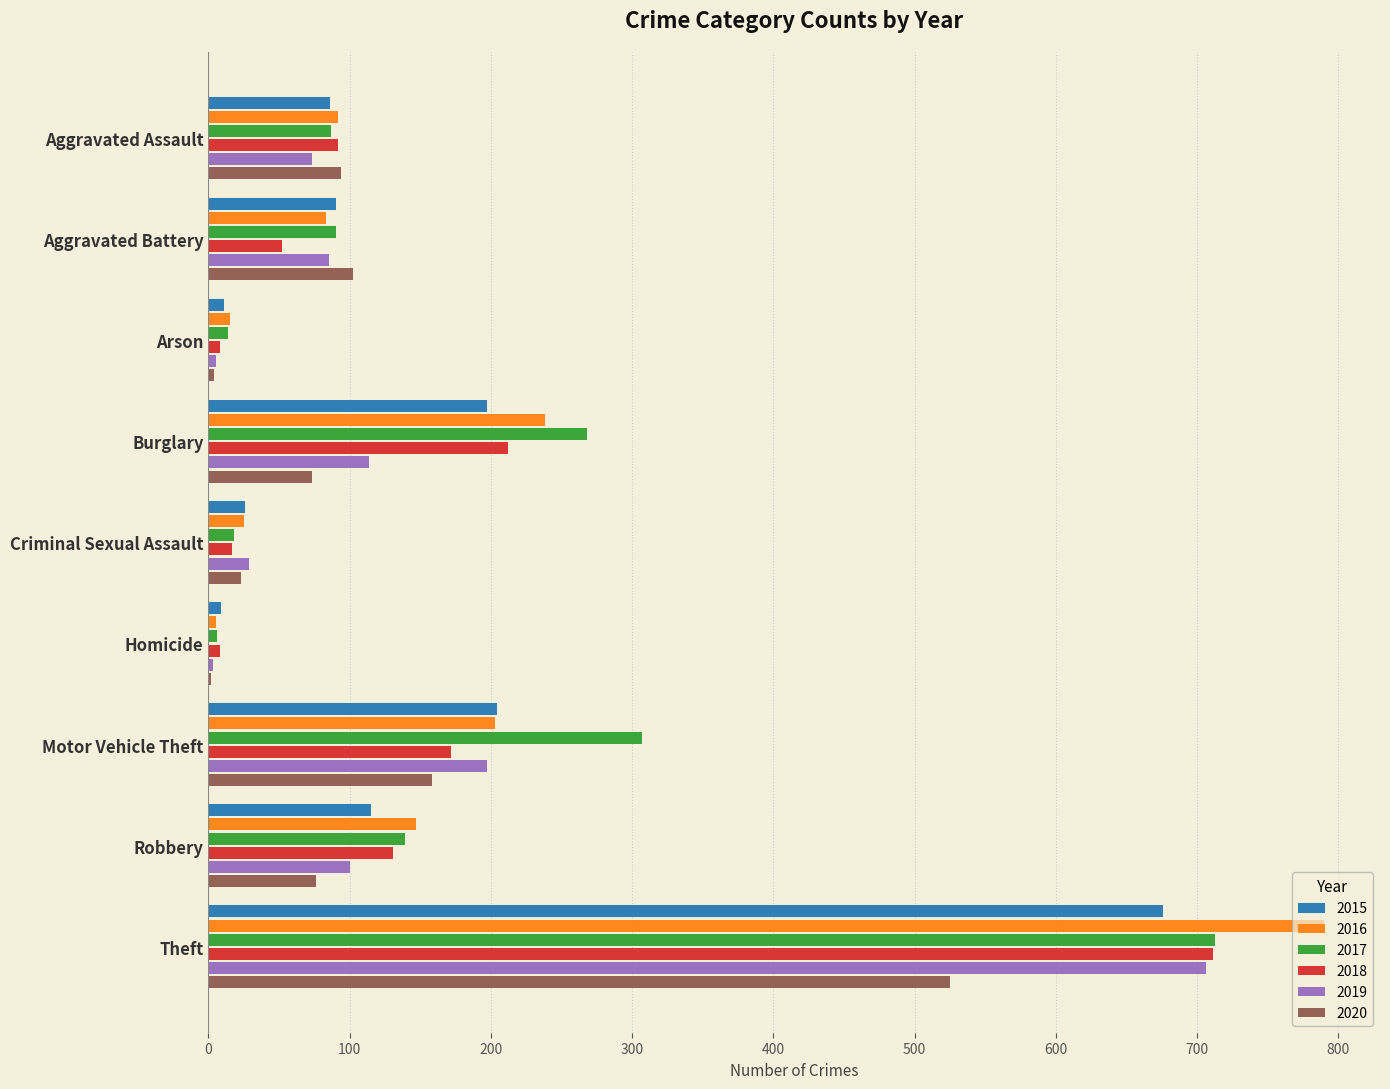

At which label does 2015 reach its peak?

Theft